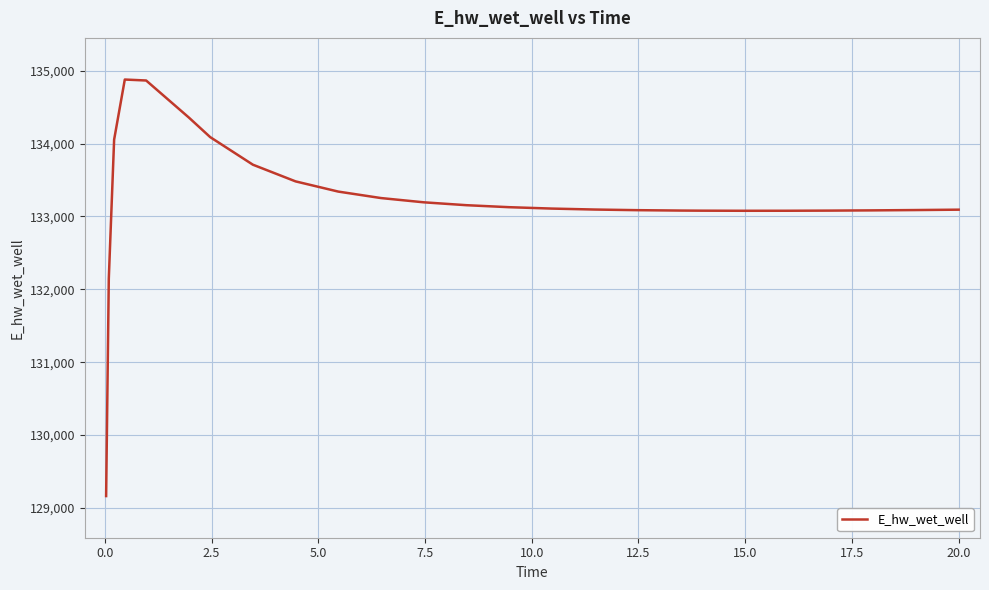

What is the difference between the maximum and minimum values?

5715.3